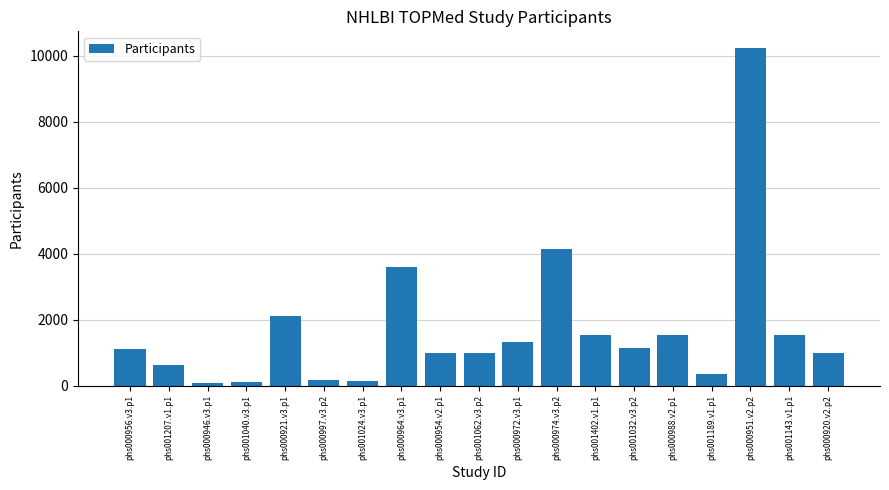

What is the sum of all values?

32758